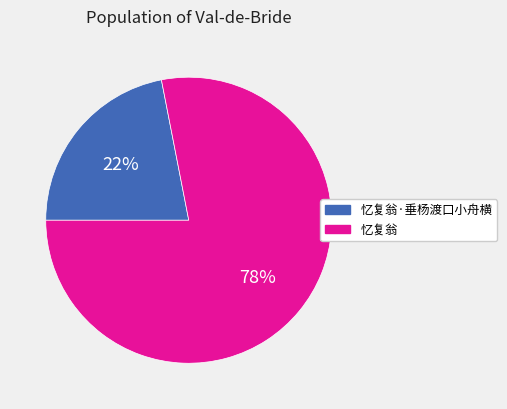

Between 忆复翁·垂杨渡口小舟横 and 忆复翁, which is larger?

忆复翁